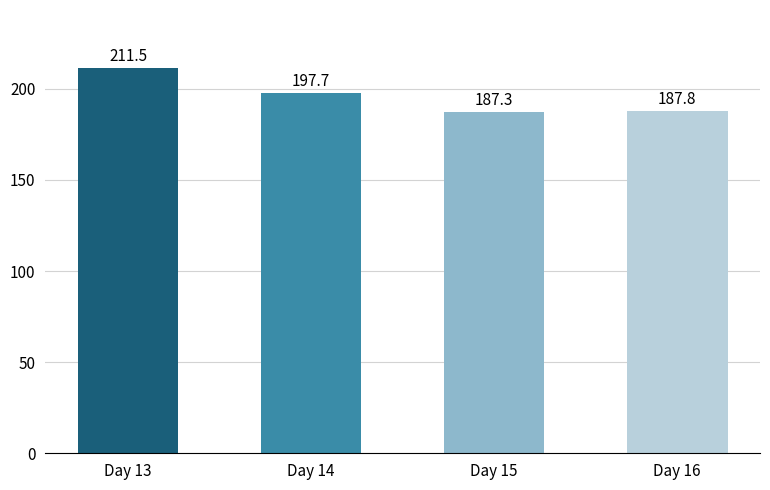

What value does the data have at Day 13?

211.5